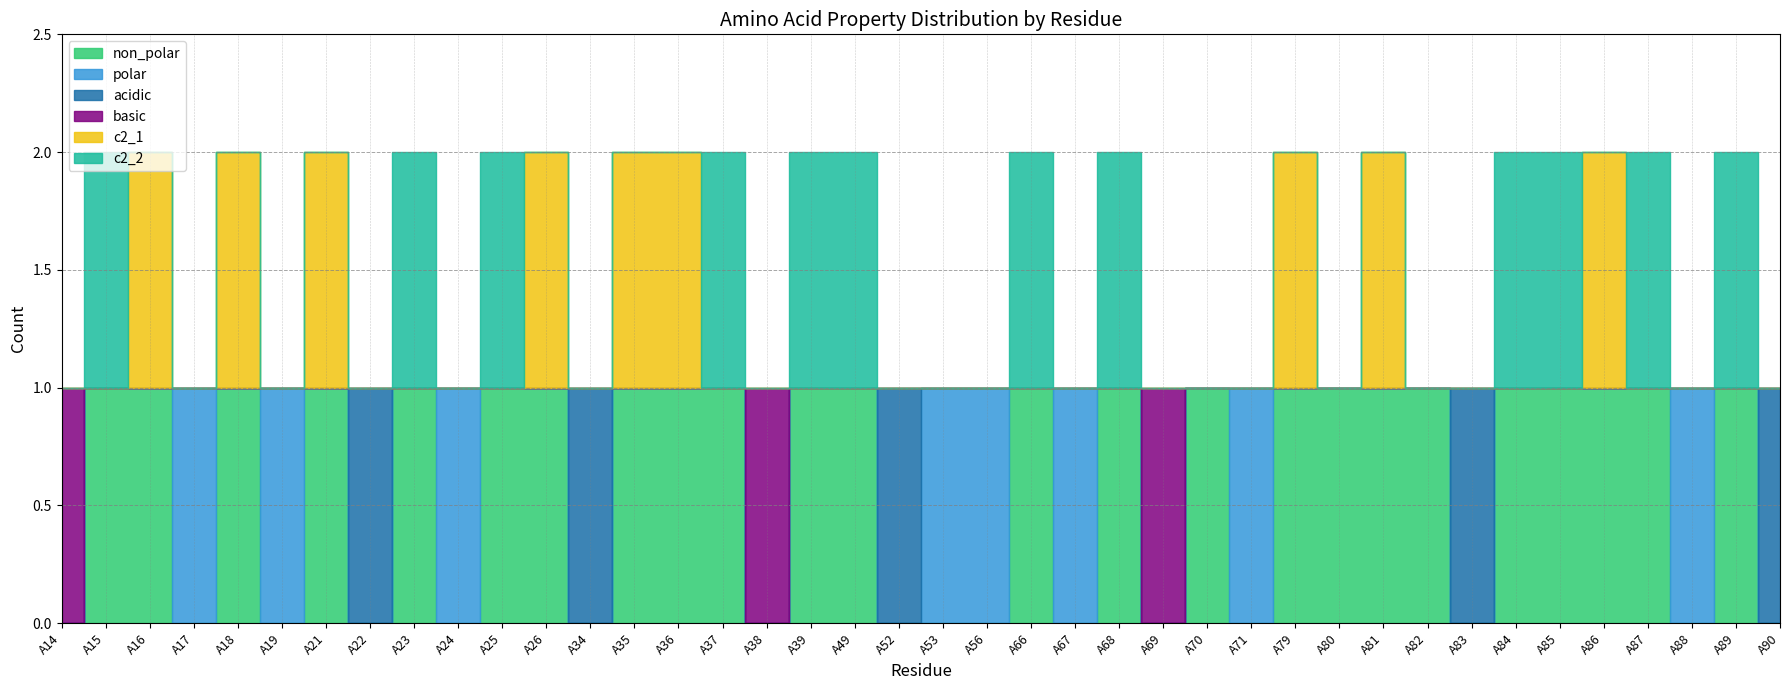

Between A16 and A35, which series saw the biggest shift?

non_polar